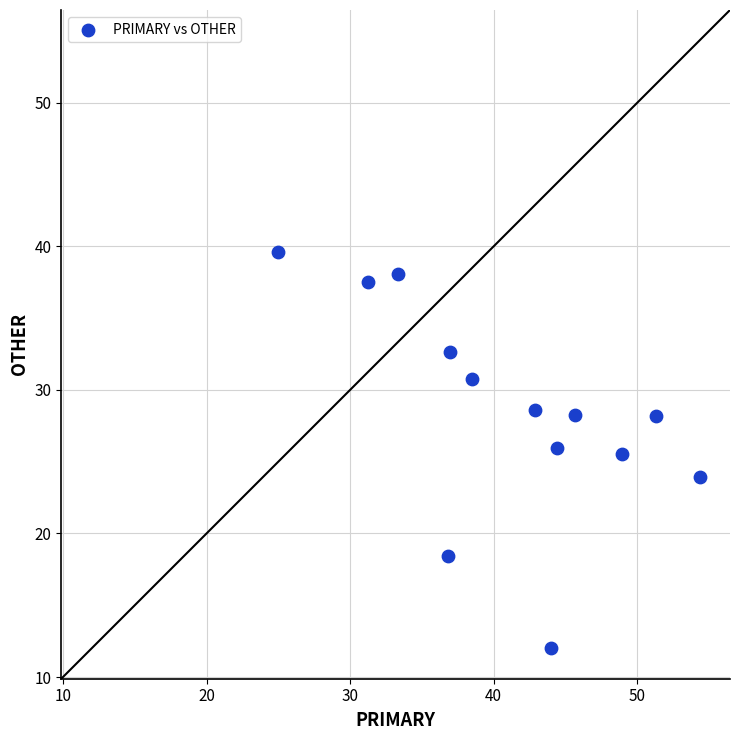

What is the range of X values (max minus min)?

29.3